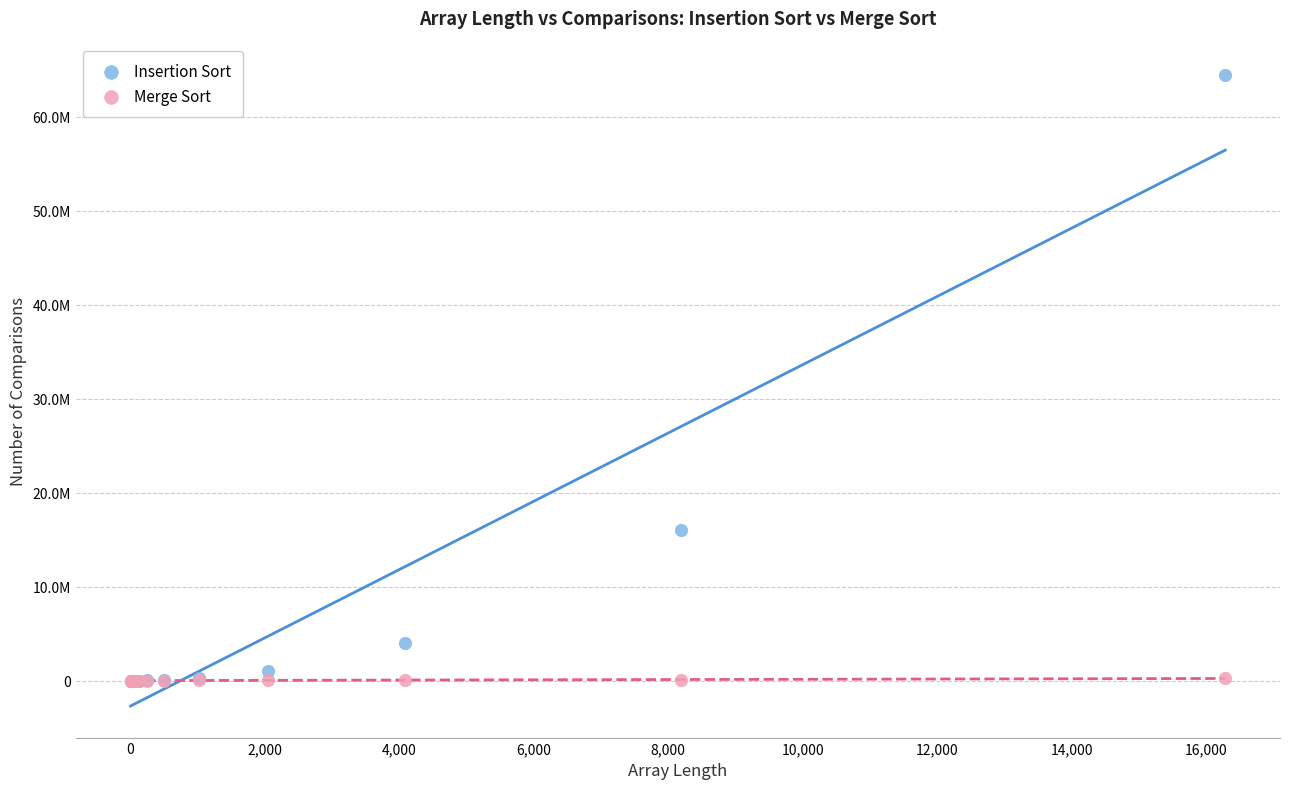

What are all the series names shown in the legend?

Insertion Sort, Merge Sort